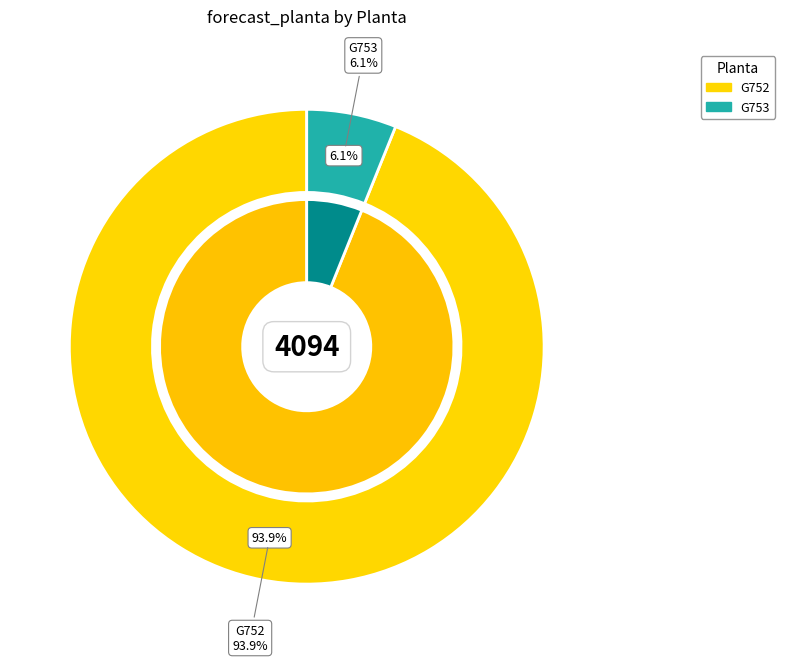

Which slice represents more than half of the pie?

G752